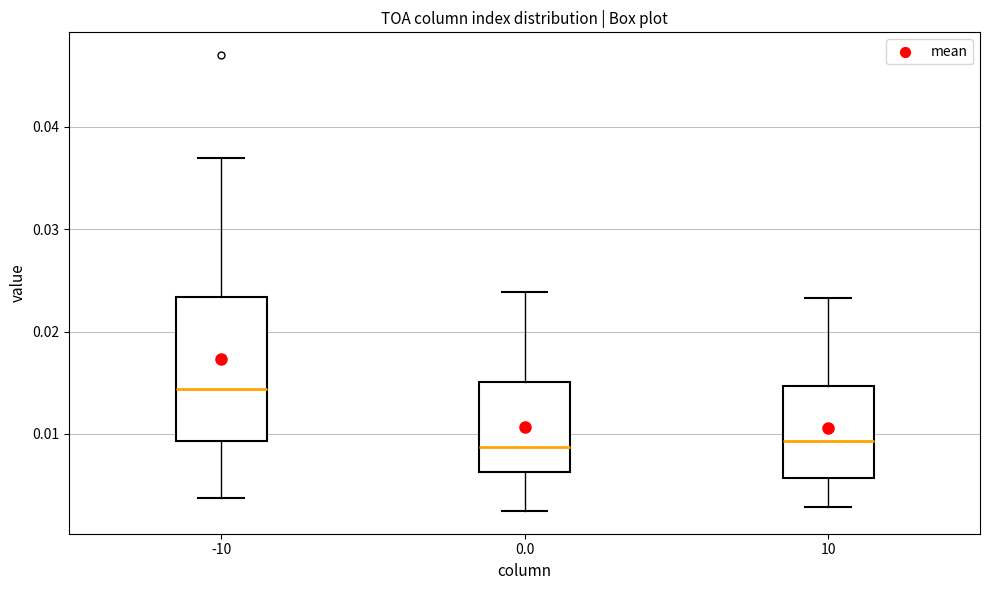

Reading left to right, read every box against the y-axis: the position of its median line, the range the box covers, and the ends of its whiskers. The values are not printed on the chart, so give them approximately, as read against the axis.

-10: median 0.014, box 0.009 to 0.023, whiskers 0.004 to 0.037
0.0: median 0.009, box 0.006 to 0.015, whiskers 0.002 to 0.024
10: median 0.009, box 0.006 to 0.015, whiskers 0.003 to 0.023